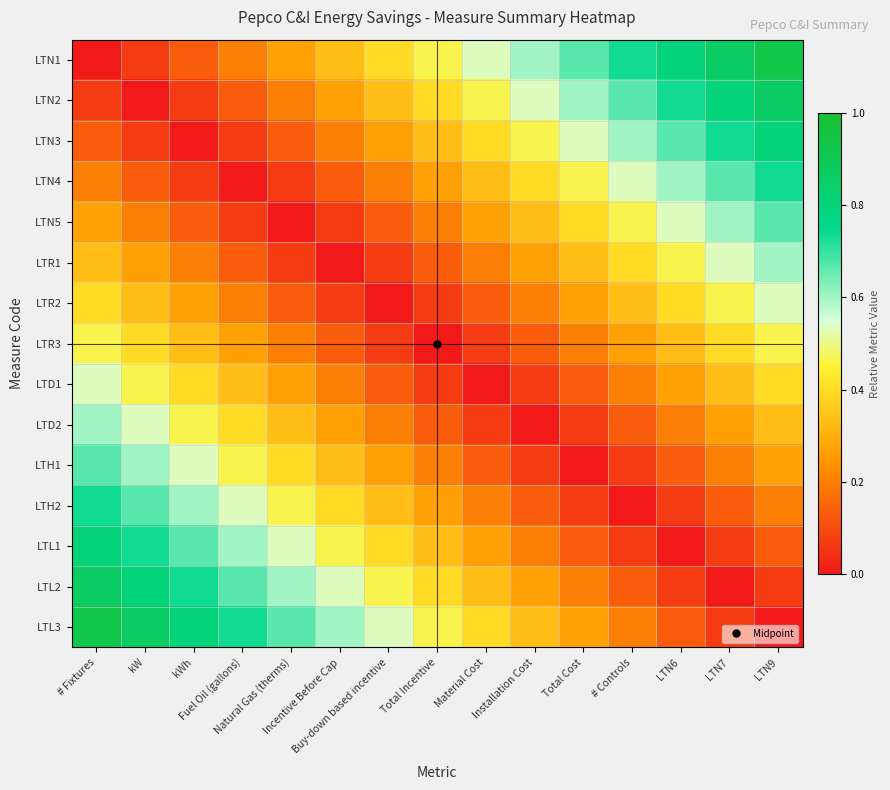

What is the spread (max minus min) of values at kWh?

0.8